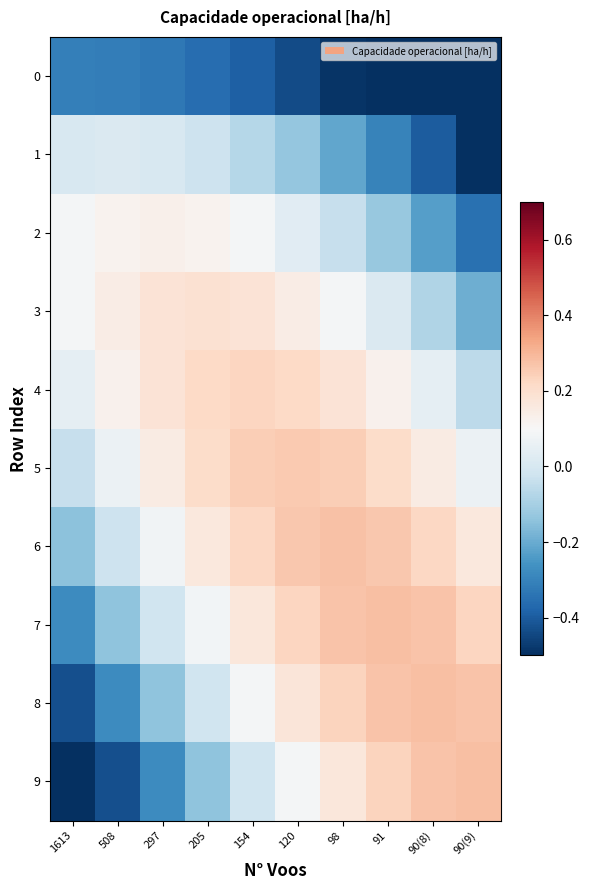

Reading left to right, what are all the values shown in this chart?

0: 1613=-0.3	508=-0.3	297=-0.3	205=-0.4	154=-0.4	120=-0.4	98=-0.5	91=-0.5	90(8)=-0.6	90(9)=-0.7
1: 1613=0.0	508=0.0	297=0.0	205=-0.0	154=-0.1	120=-0.1	98=-0.2	91=-0.3	90(8)=-0.4	90(9)=-0.5
2: 1613=0.1	508=0.1	297=0.1	205=0.1	154=0.1	120=0.0	98=-0.0	91=-0.1	90(8)=-0.2	90(9)=-0.3
3: 1613=0.1	508=0.1	297=0.2	205=0.2	154=0.2	120=0.1	98=0.1	91=0.0	90(8)=-0.1	90(9)=-0.2
4: 1613=0.0	508=0.1	297=0.2	205=0.2	154=0.2	120=0.2	98=0.2	91=0.1	90(8)=0.0	90(9)=-0.1
5: 1613=-0.0	508=0.1	297=0.1	205=0.2	154=0.2	120=0.3	98=0.2	91=0.2	90(8)=0.1	90(9)=0.1
6: 1613=-0.1	508=-0.0	297=0.1	205=0.2	154=0.2	120=0.3	98=0.3	91=0.3	90(8)=0.2	90(9)=0.2
7: 1613=-0.3	508=-0.1	297=-0.0	205=0.1	154=0.2	120=0.2	98=0.3	91=0.3	90(8)=0.3	90(9)=0.2
8: 1613=-0.4	508=-0.3	297=-0.1	205=-0.0	154=0.1	120=0.2	98=0.2	91=0.3	90(8)=0.3	90(9)=0.3
9: 1613=-0.6	508=-0.4	297=-0.3	205=-0.1	154=-0.0	120=0.1	98=0.2	91=0.2	90(8)=0.3	90(9)=0.3